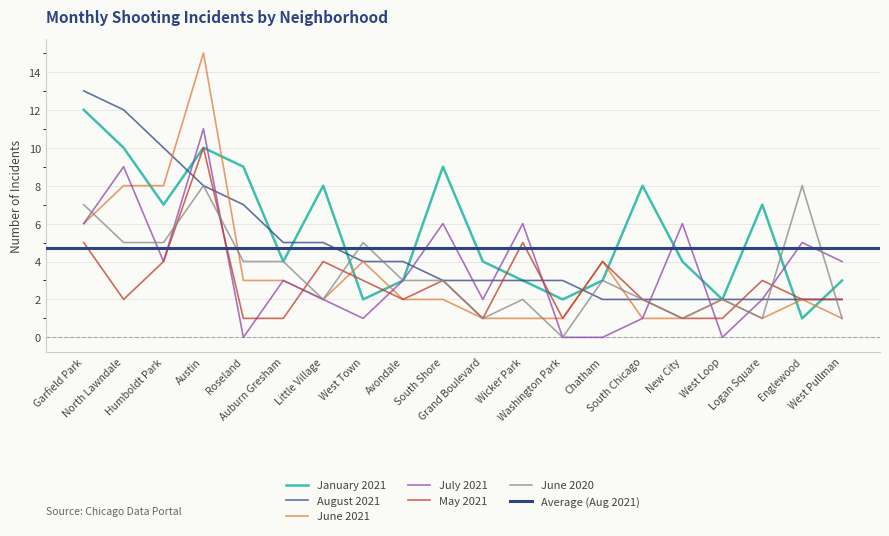

Which series has the largest total across all categories?

January 2021